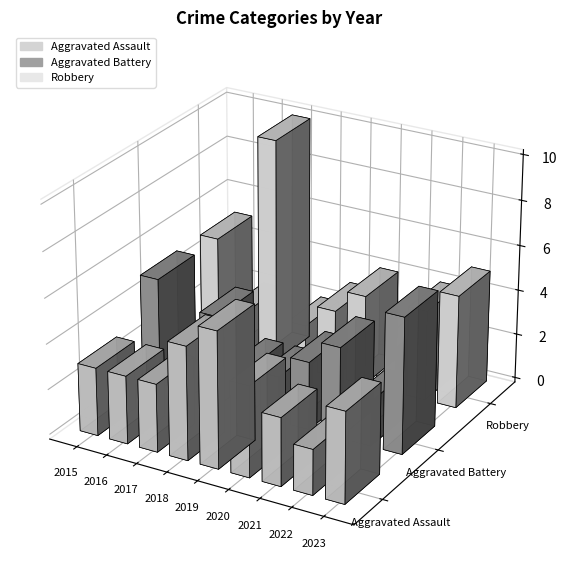

What is the difference between the second highest and second lowest values in the Robbery series?

3